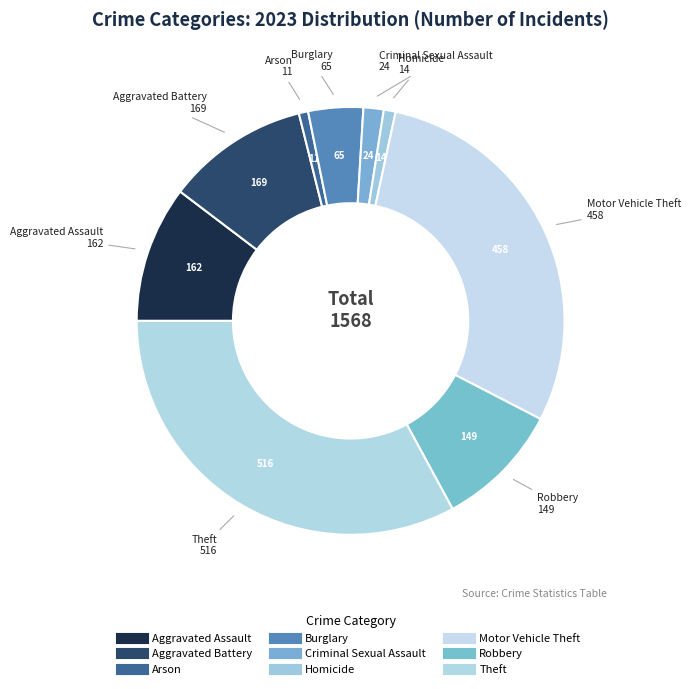

What percentage is the Arson slice, to the nearest percent?

1%